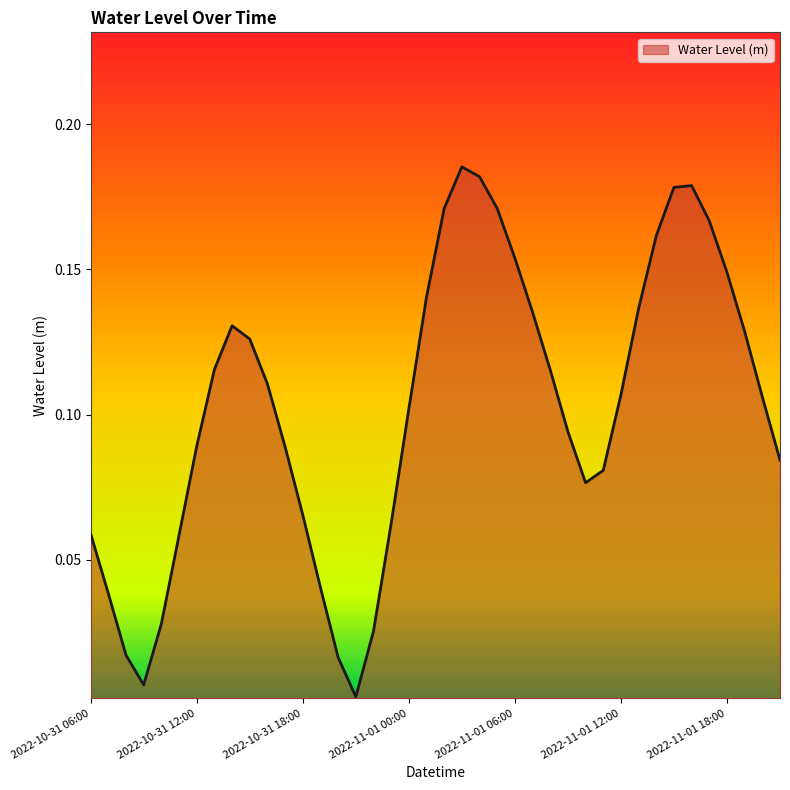

Does the chart have visible grid lines?

No